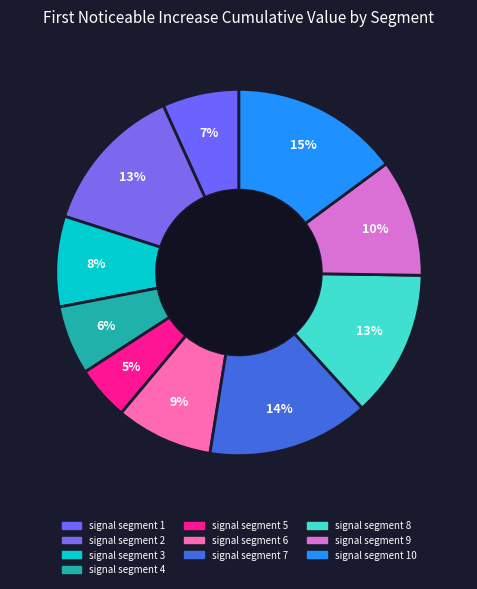

Is there a majority slice in this chart?

No